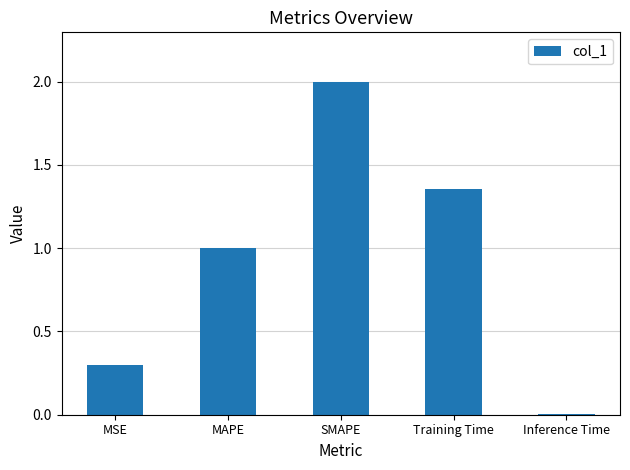

What is the difference between the second highest and second lowest values?

1.1